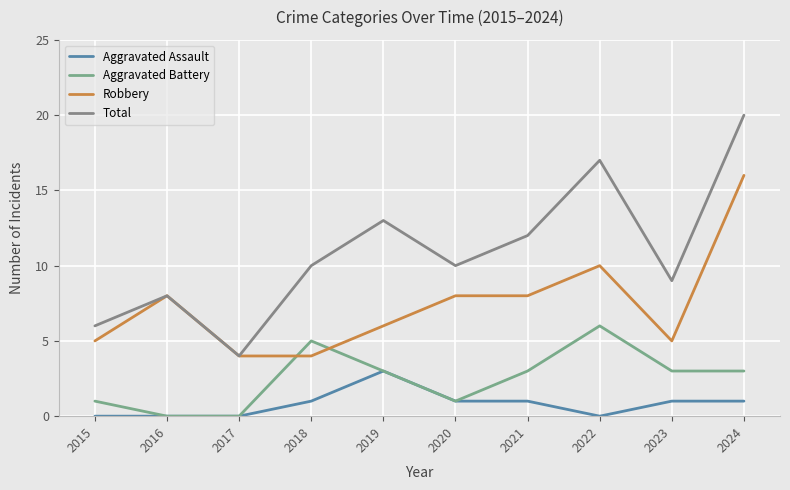

How many lines are shown in the chart?

4